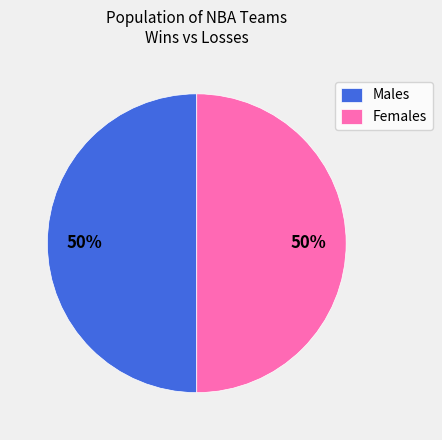

Approximately how many times larger is the value at Males compared to Females?

1.0